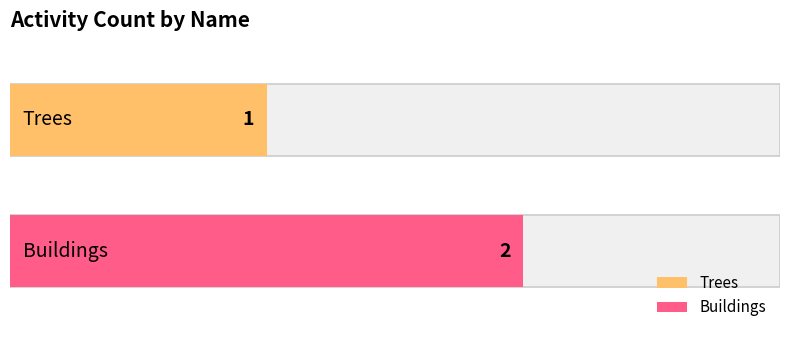

What is the sum of all values?

3